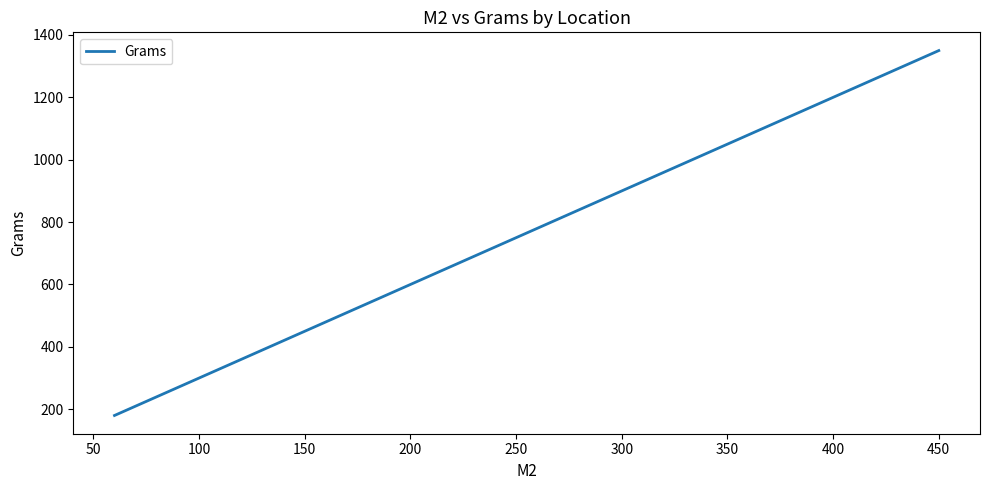

How many lines are shown in the chart?

1